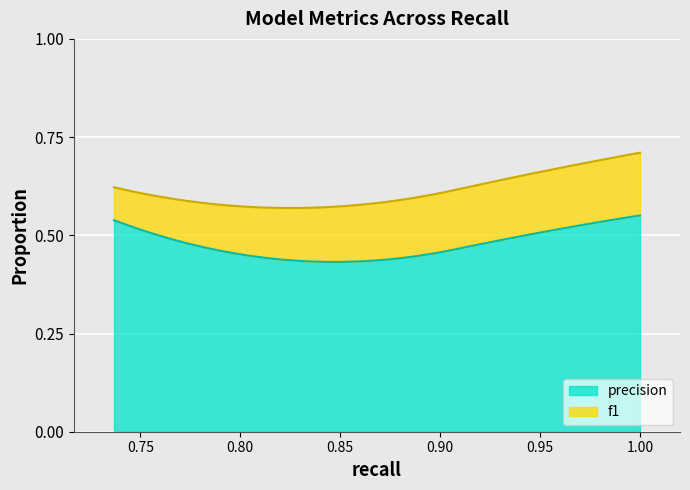

Reading left to right, transcribe all the data shown in this chart.

precision: 0.5	0.4	0.5	0.6
f1: 0.6	0.6	0.7	0.7